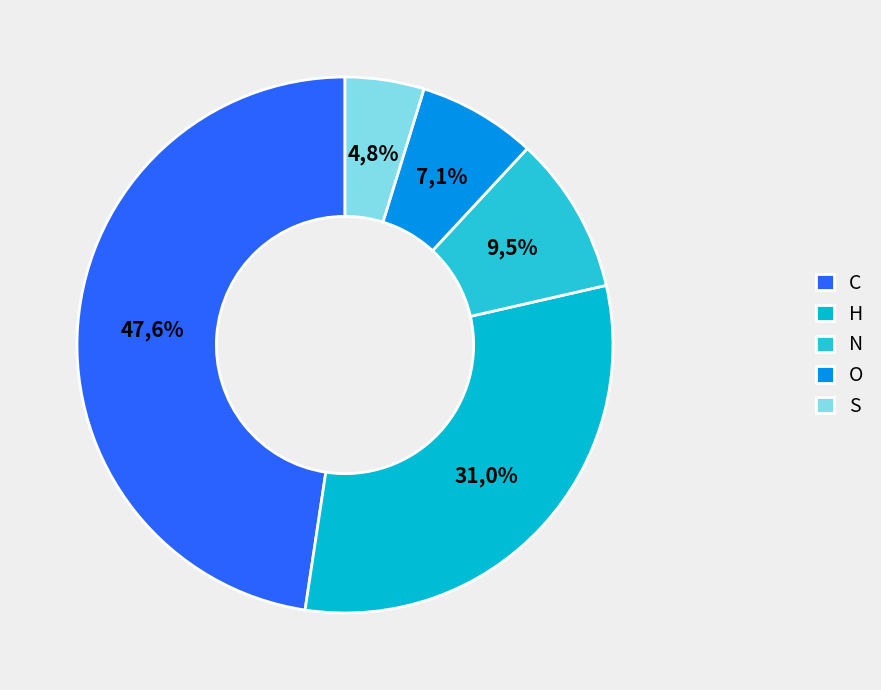

What is the smallest slice in the pie chart?

S